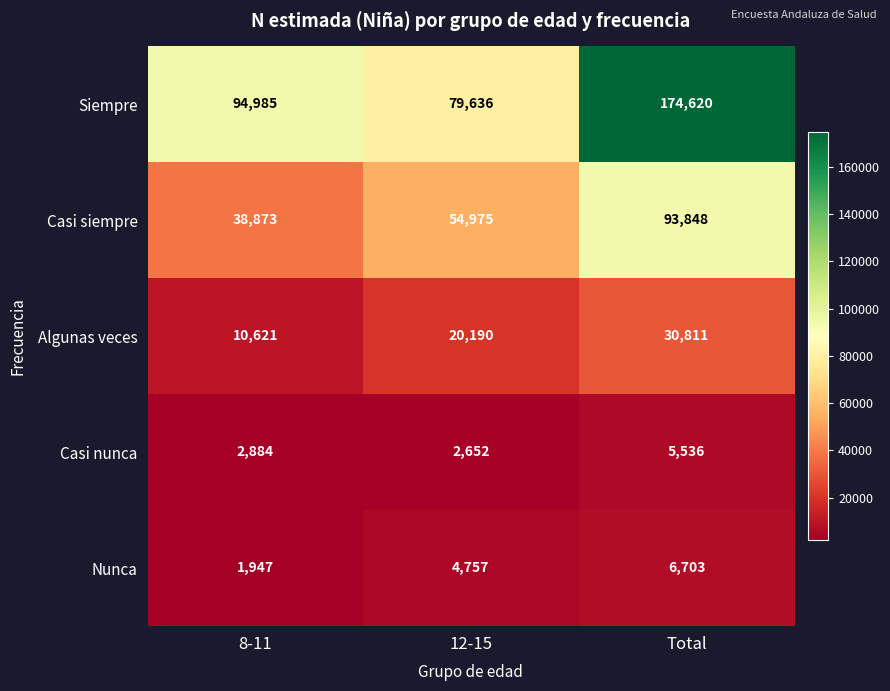

Count the number of data series in this chart.

5